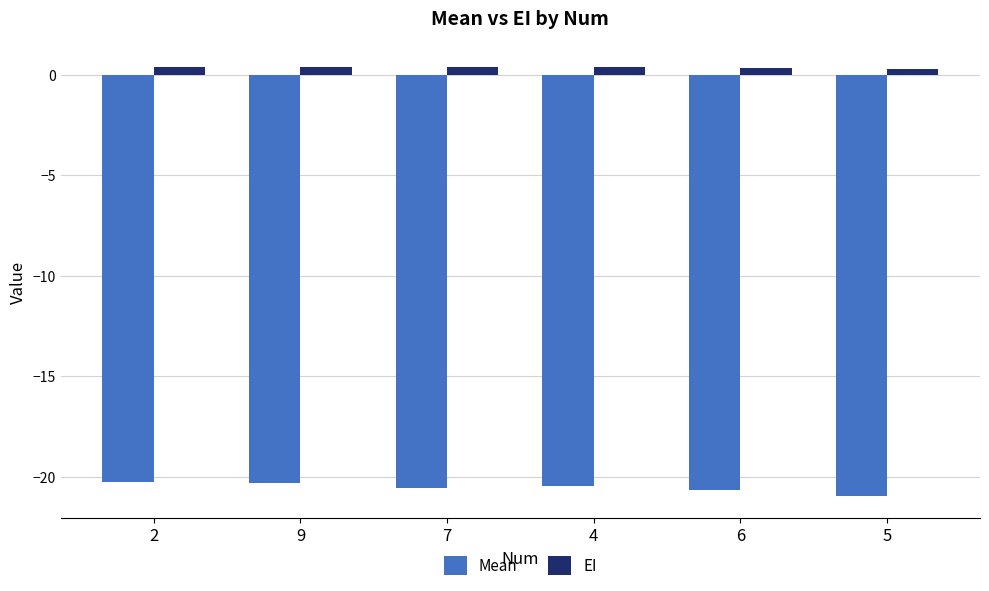

What is the maximum value for Mean?

-20.2